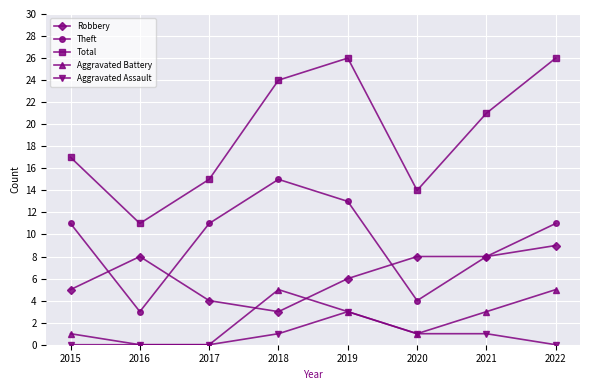

True or false: Robbery and Total intersect in this chart.

False